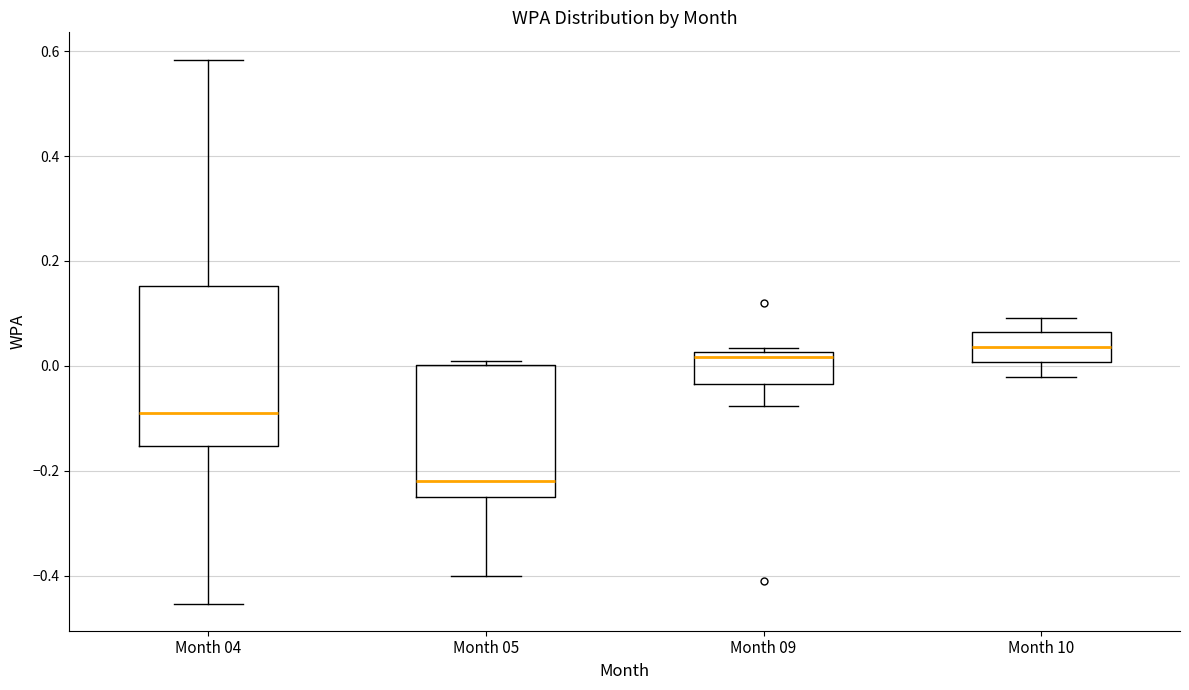

Reading left to right, transcribe this box plot: for each box, give where its median line is, the range the box spans, and where its two whiskers end, as read against the y-axis. The values are not printed on the chart, so give them approximately, as read against the axis.

Month 04: median -0.10, box -0.16 to 0.16, whiskers -0.46 to 0.58
Month 05: median -0.22, box -0.24 to 0.00, whiskers -0.40 to 0.00 (just above the box's upper edge)
Month 09: median 0.02 (just below the box's upper edge), box -0.04 to 0.02, whiskers -0.08 to 0.04
Month 10: median 0.04, box 0.00 to 0.06, whiskers -0.02 to 0.10